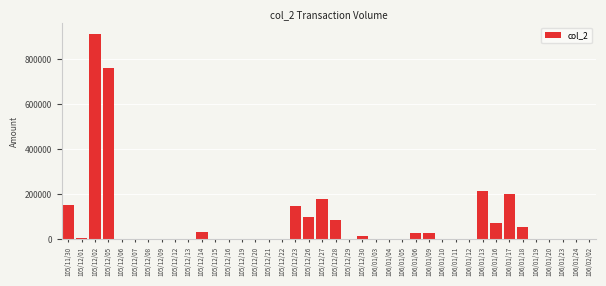

The value at 106/01/24 is -438144. True or false?

False